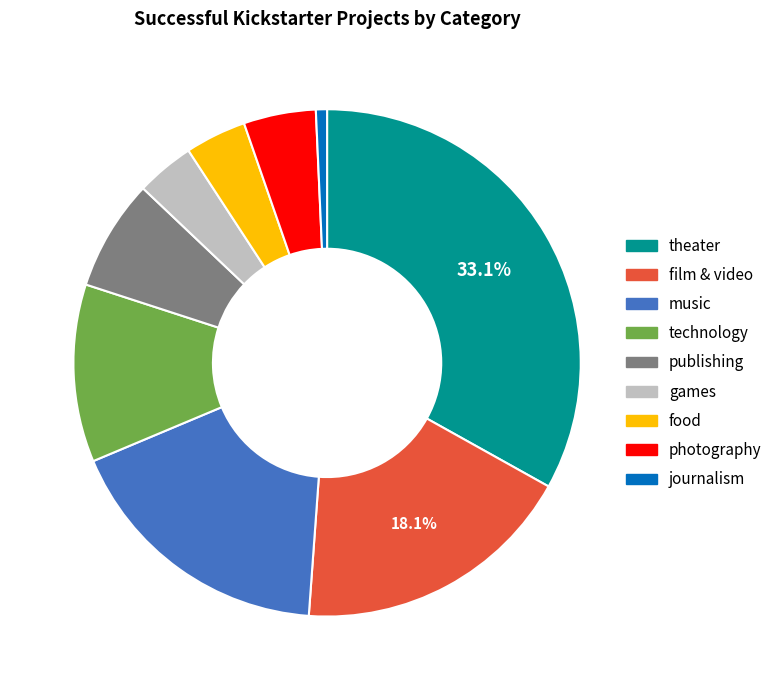

Is photography the majority of the pie?

No